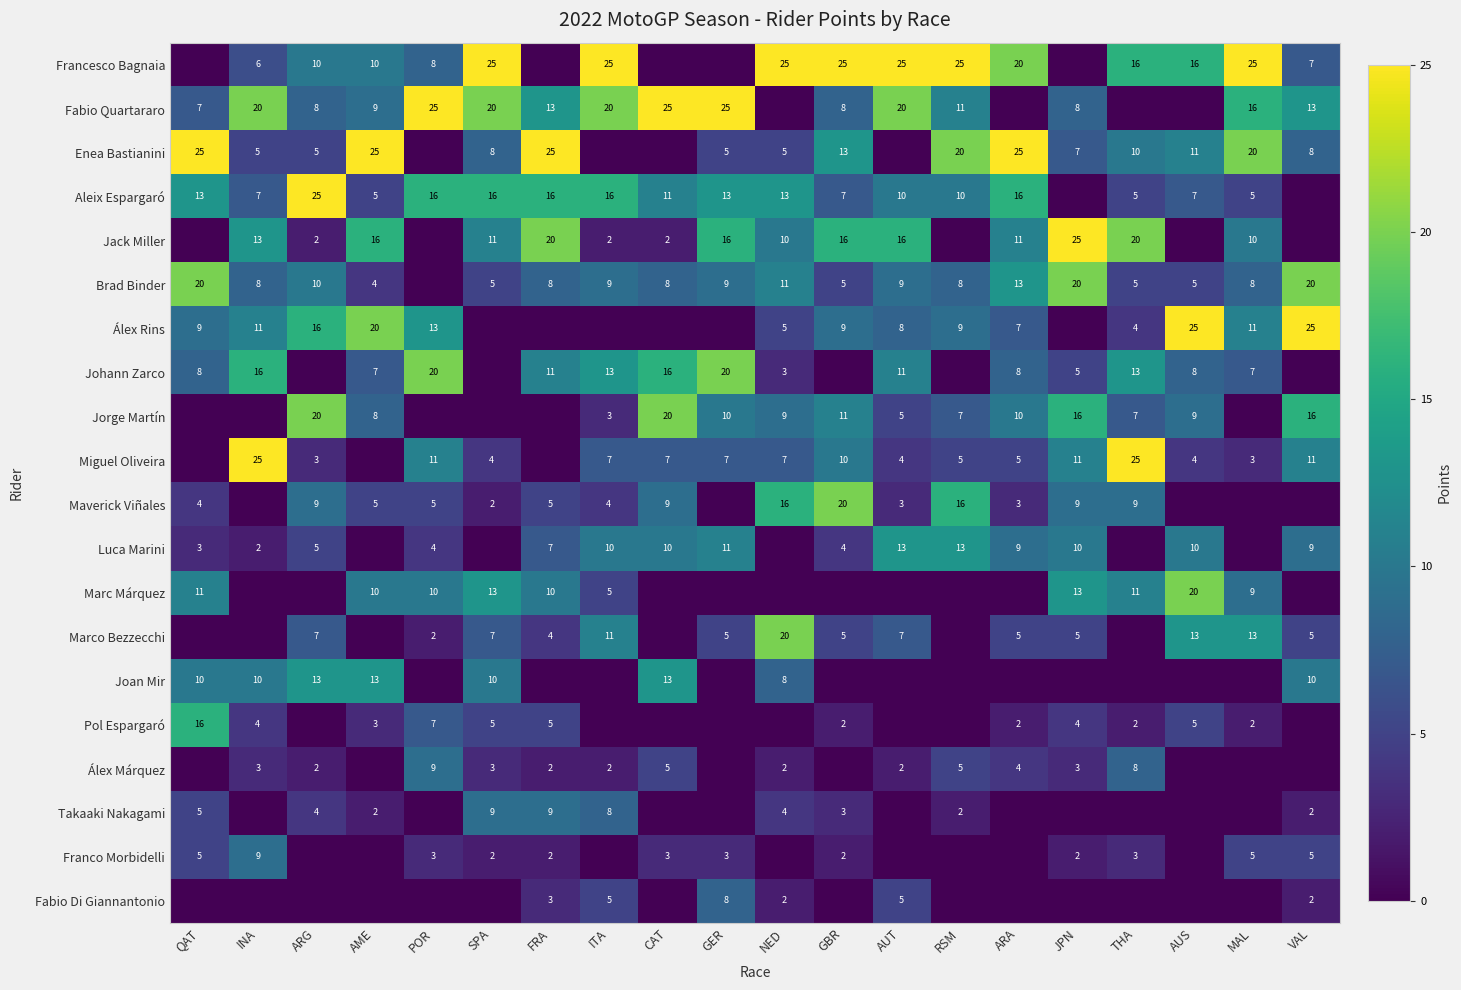

Is it true that Pol Espargaró equals 1 at AME?

False